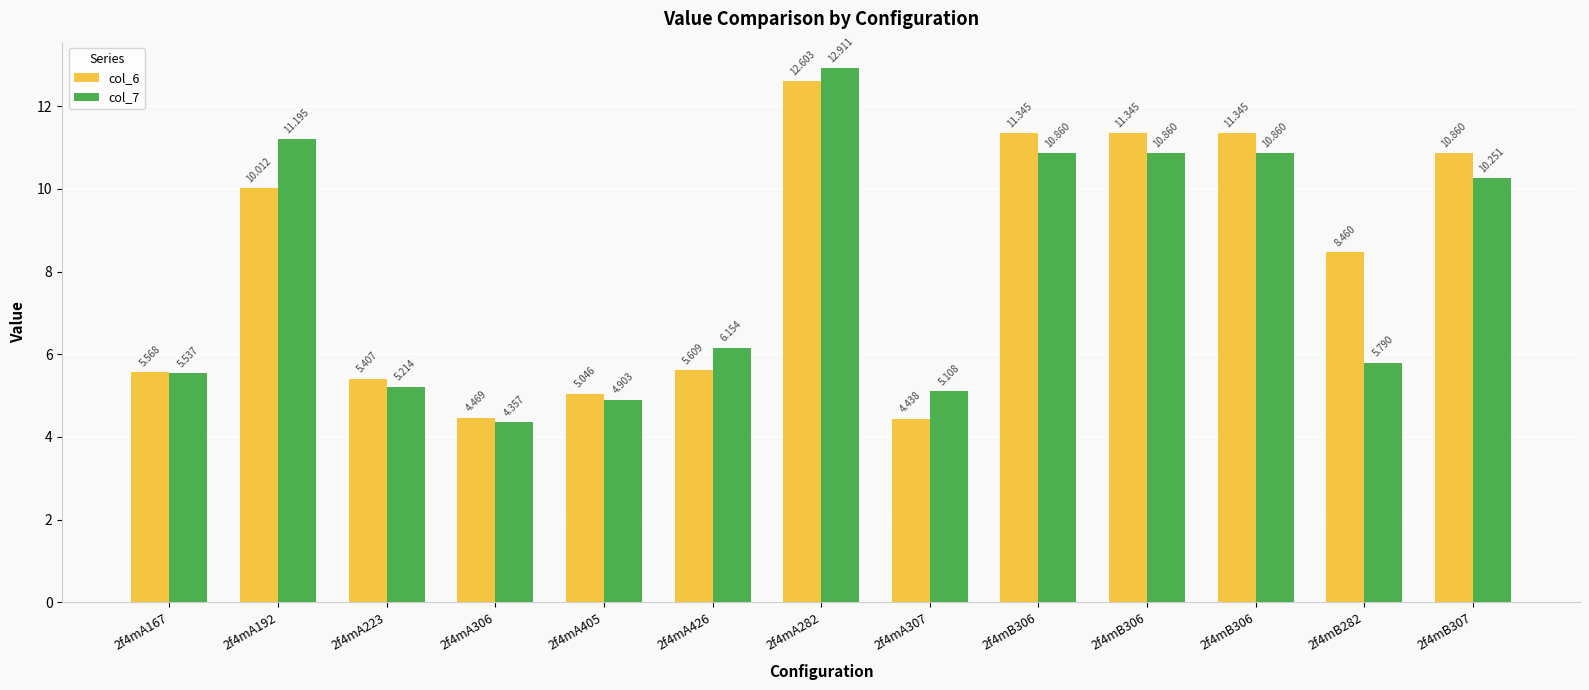

The value of col_7 at 2f4mB306 is 10.9. True or false?

True